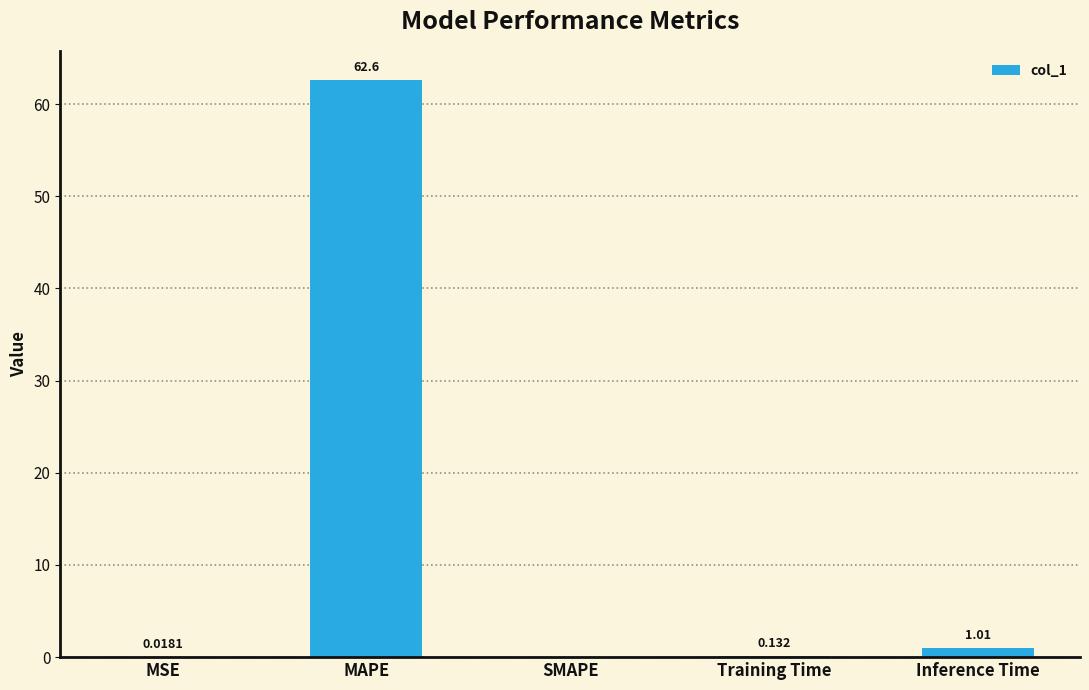

True or false: the data shows 62.6 at MAPE.

True